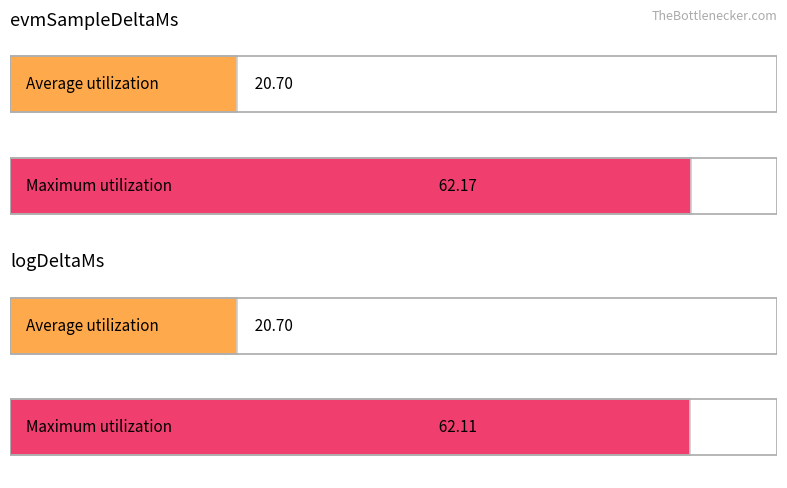

List the series in order of their peak value, highest first.

Maximum utilization, Average utilization